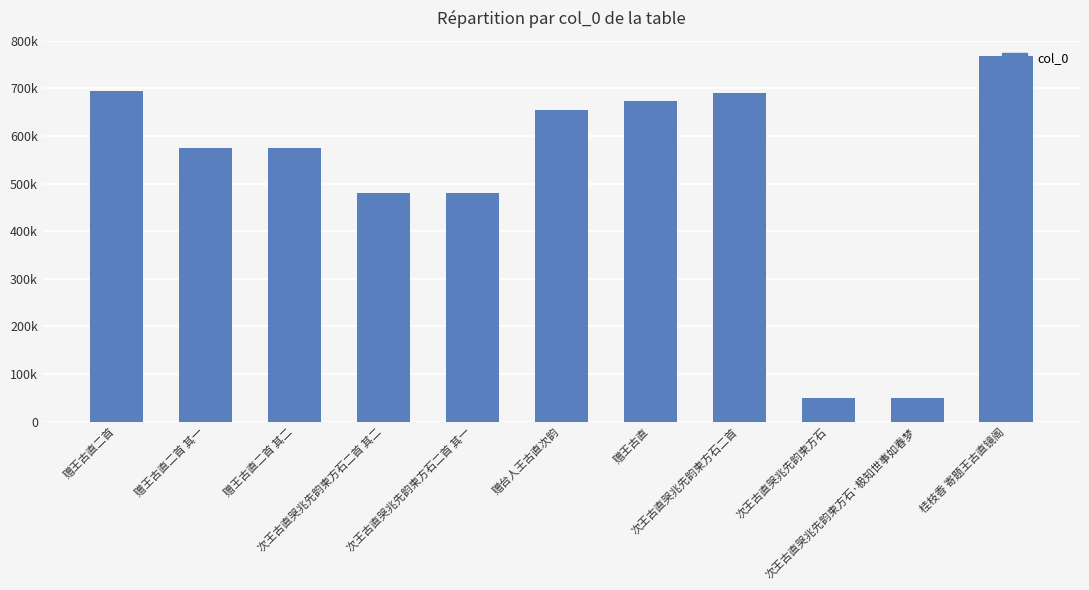

Are the bars horizontal?

No